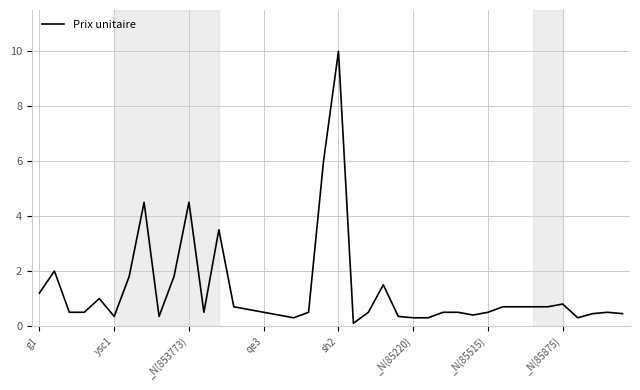

What is the average value?

1.3